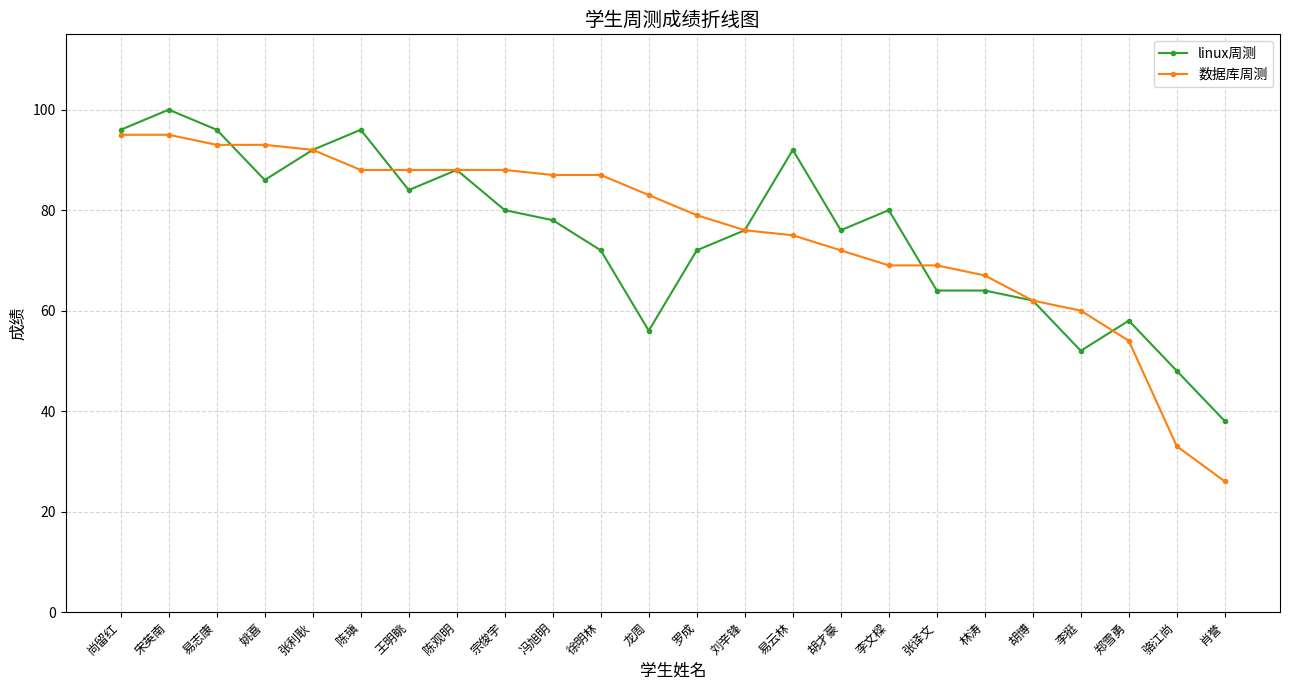

The 数据库周测 series shows 62 at 胡博. True or false?

True